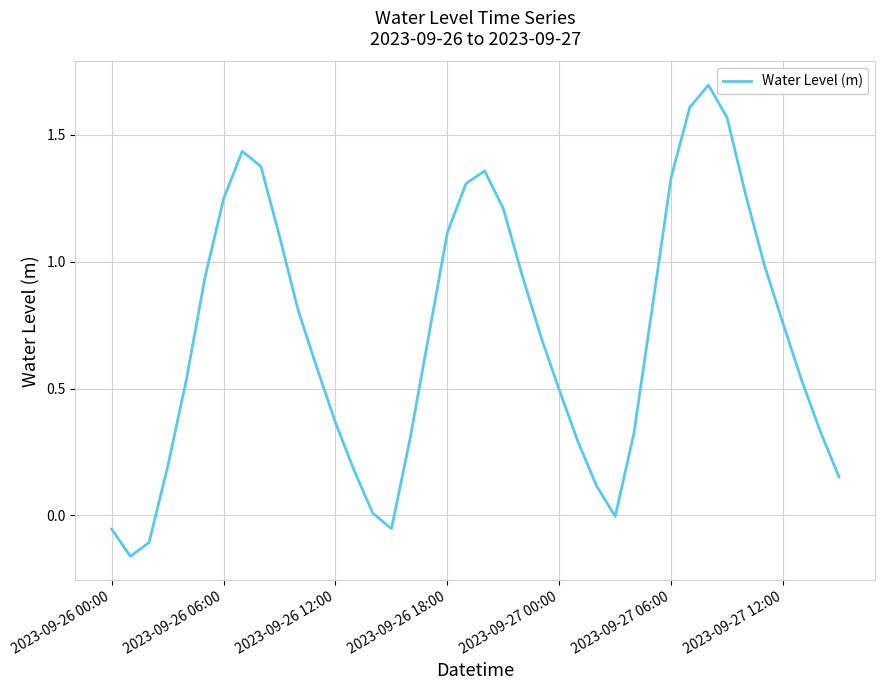

What is the greatest value displayed?

1.7